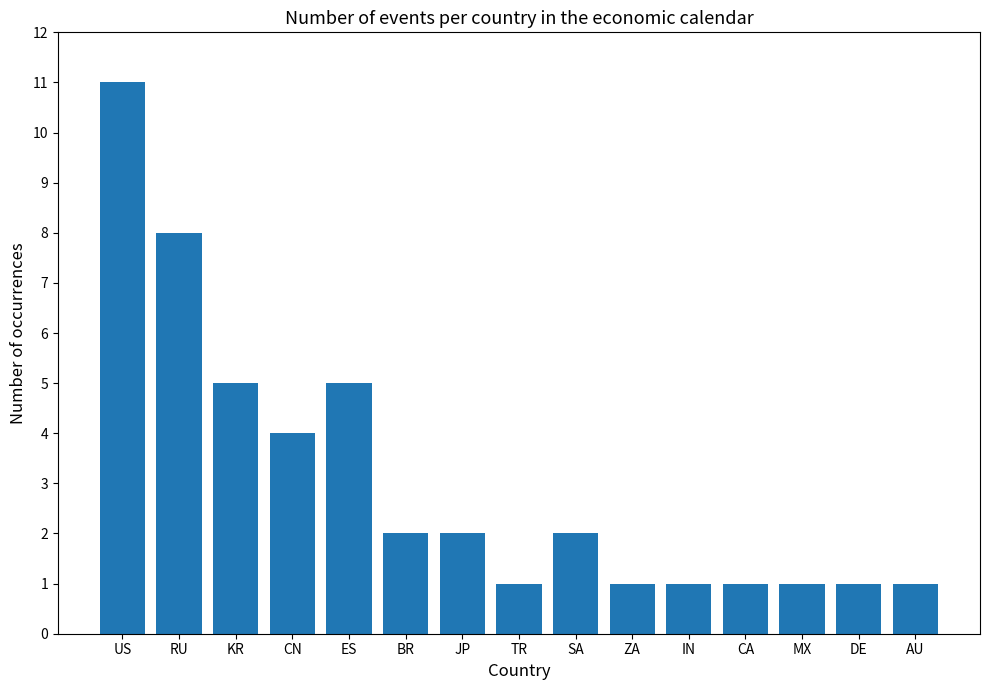

Which has a higher value, US or CA?

US